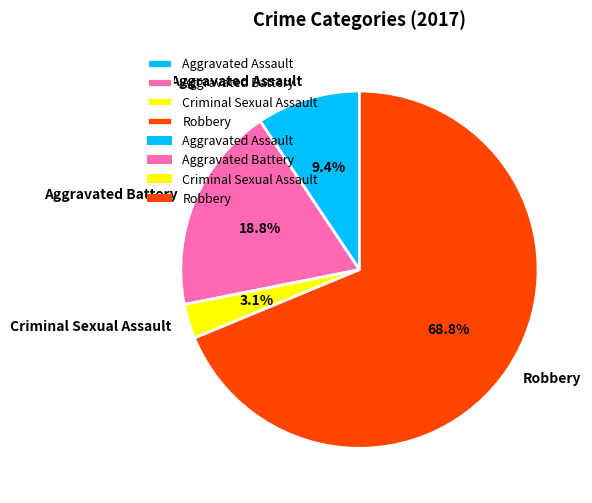

The Robbery slice represents 79% of the pie. True or false?

False